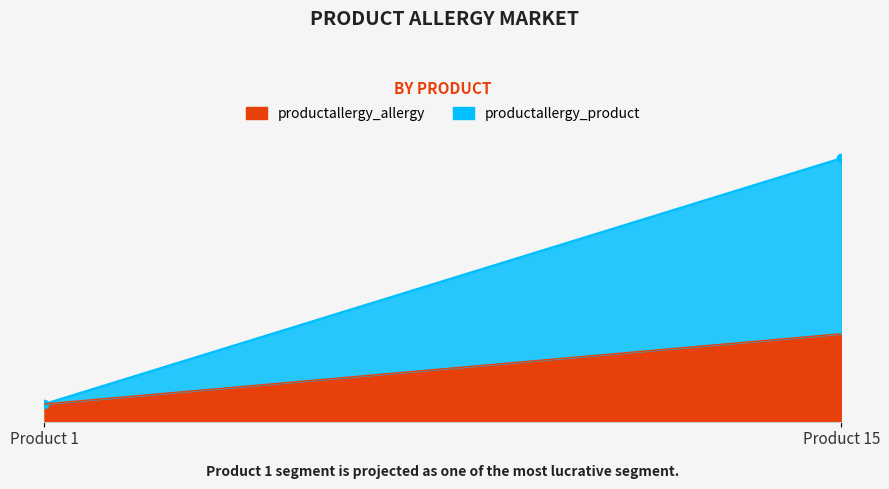

What is the value of the productallergy_product point at the 5th from the left?

5